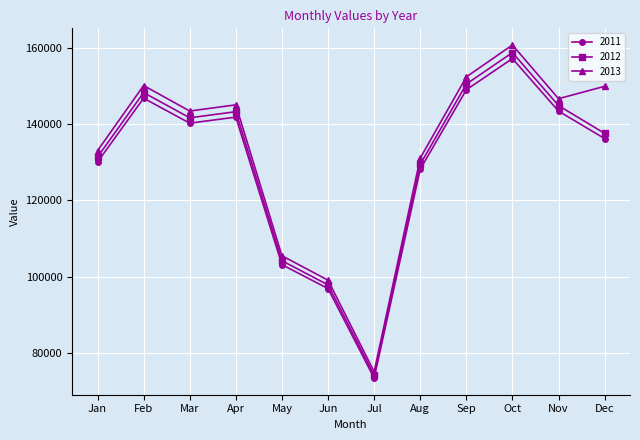

The 2011 series shows 77823 at Sep. True or false?

False